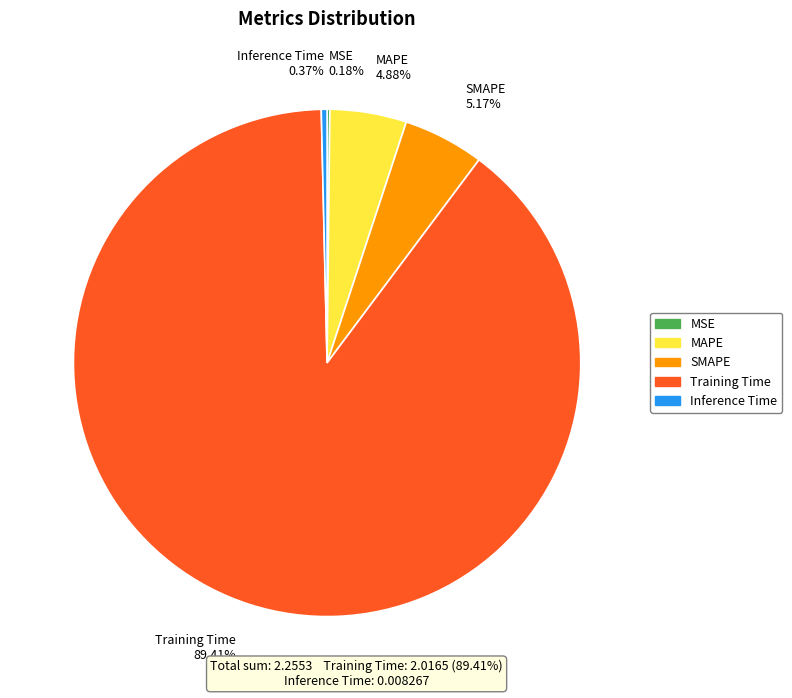

Combined, do MAPE 4.88% and Training Time 89.41% account for over 50%?

Yes